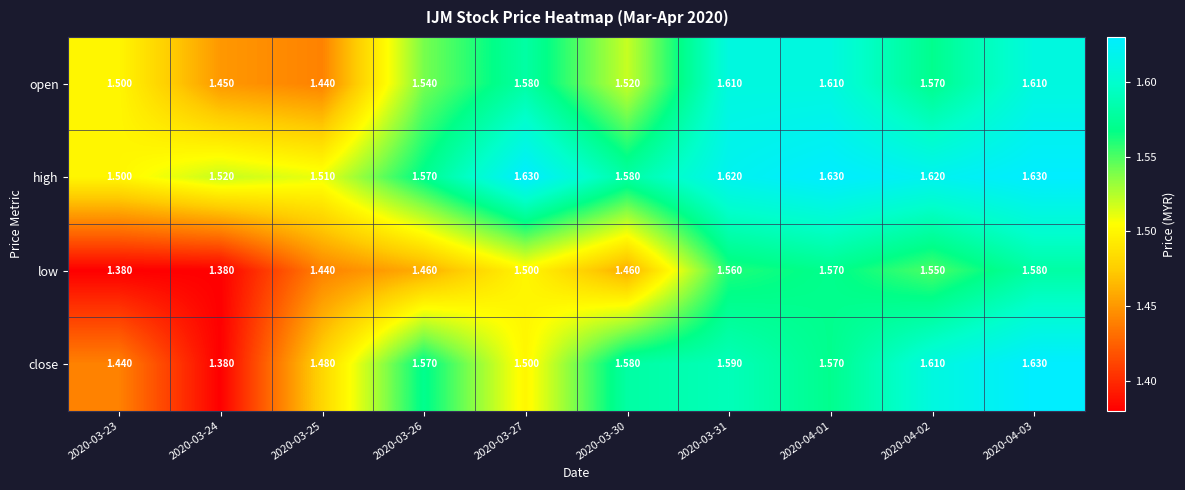

Which series has the largest range (max minus min)?

close